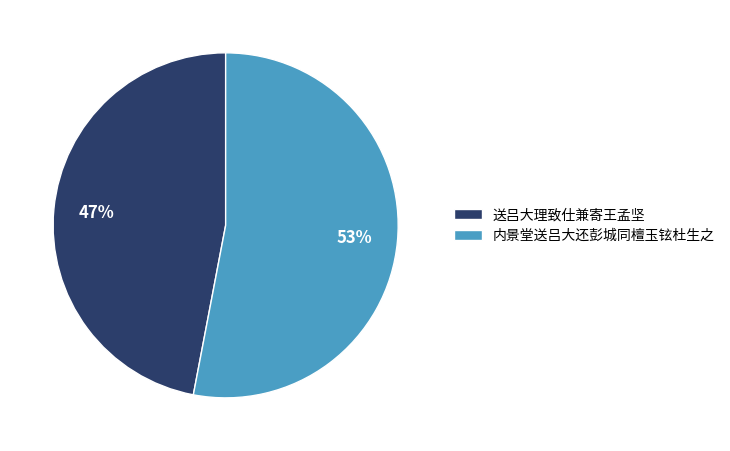

Does 送吕大理致仕兼寄王孟坚 represent more than half of the total?

No